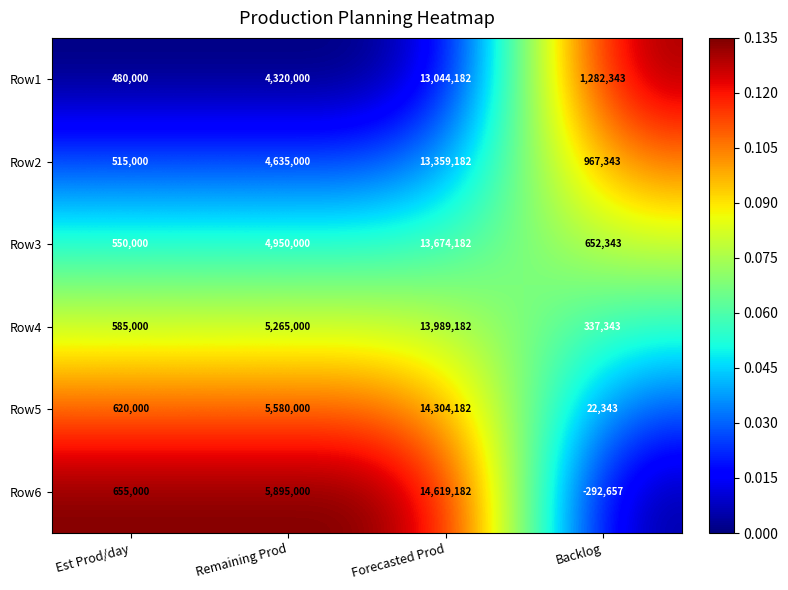

What is the sum of all Row1 values?

19126525